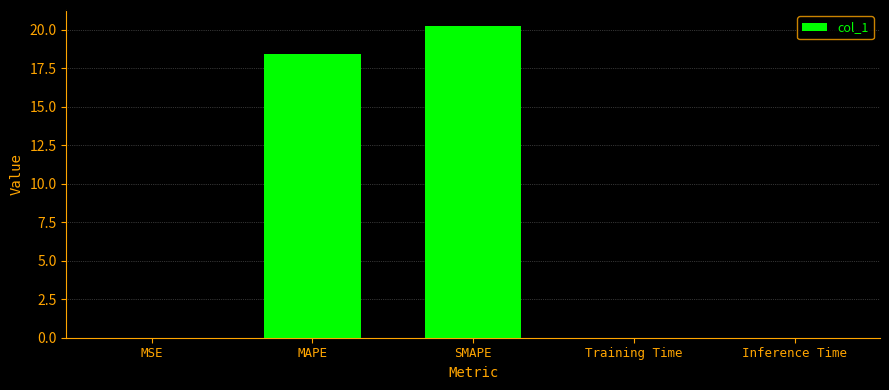

Read the value at SMAPE.

20.3